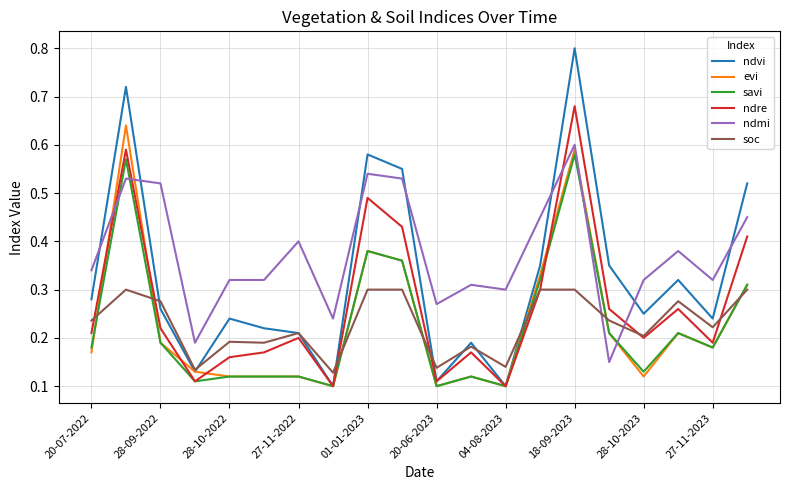

How many intersections are there between ndmi and ndvi?

7